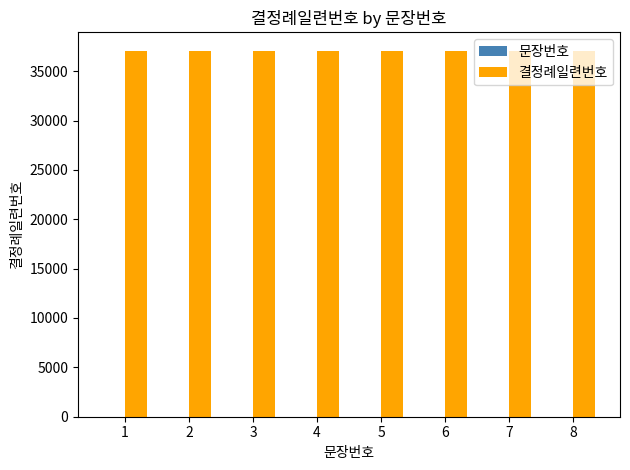

What is the sum of all 결정례일련번호 values?

296616